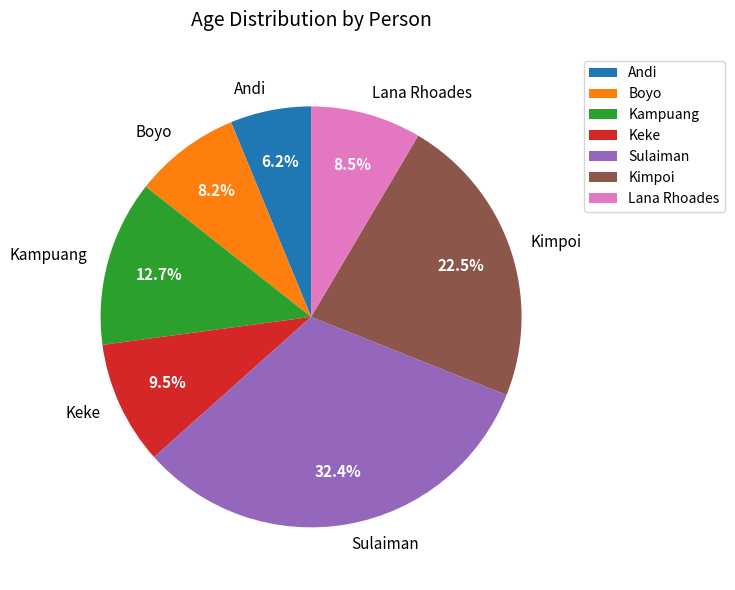

Which category has the smallest portion of the pie?

Andi